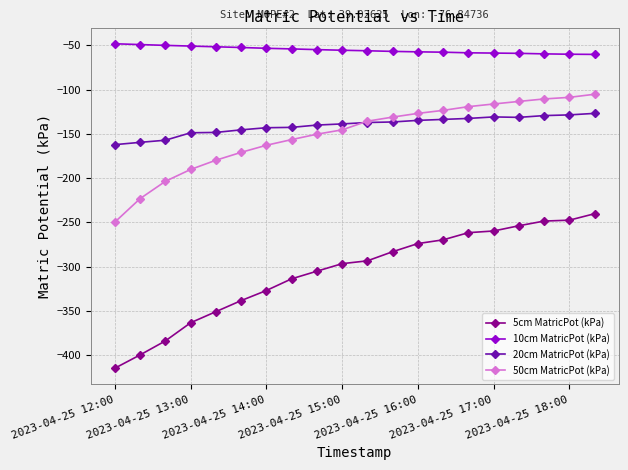

What is the sum of all 5cm MatricPot (kPa) values?

-6122.1